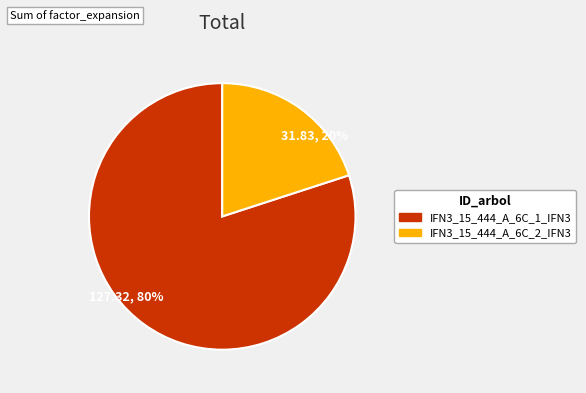

The 31.83, 20% slice represents 34% of the pie. True or false?

False